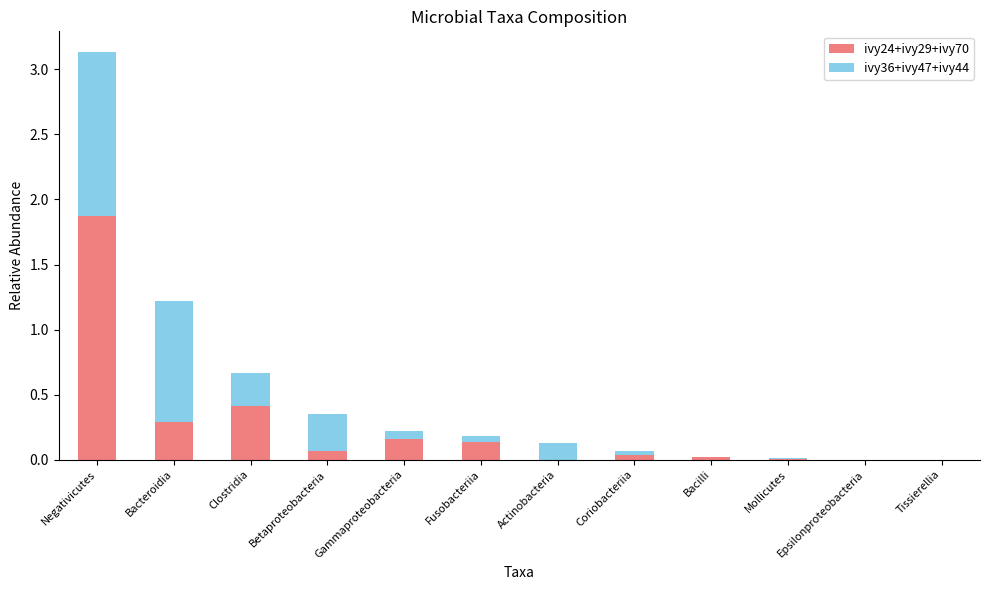

The value of ivy24+ivy29+ivy70 at Negativicutes is 1.9. True or false?

True